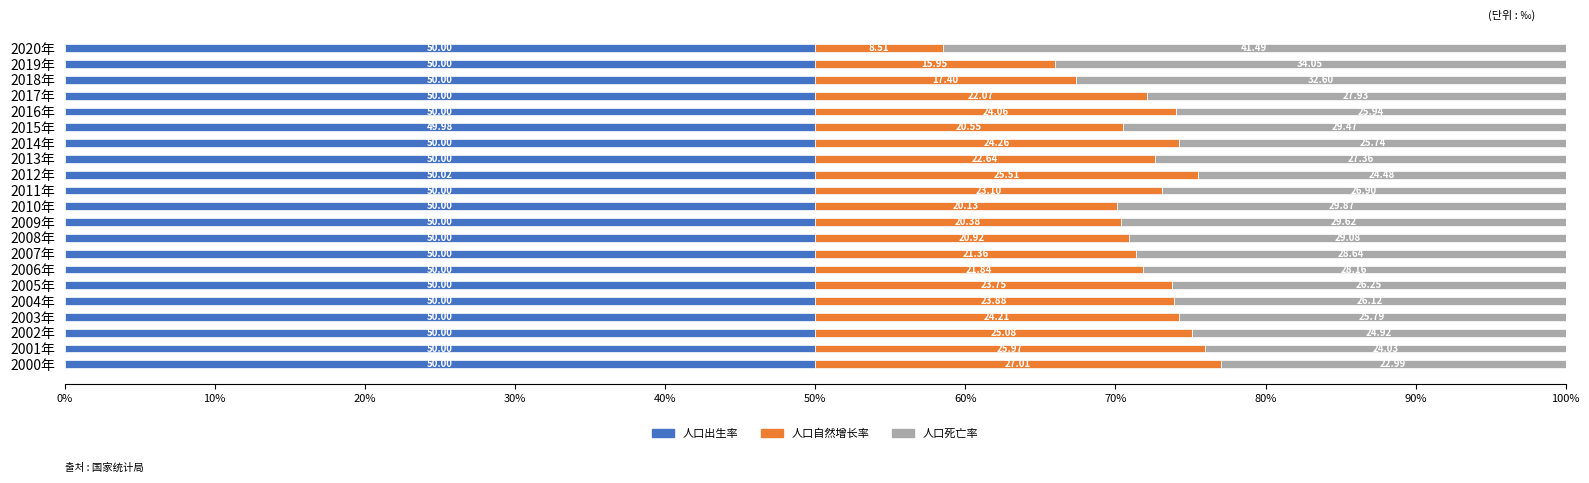

What is the total value across all series at 2014年?

100.0